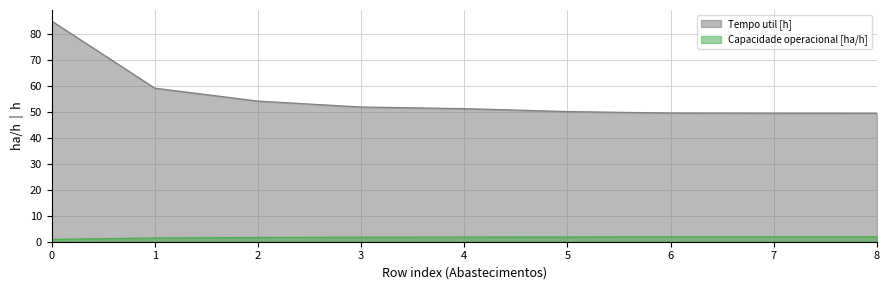

What is the spread (max minus min) of values at 1?

57.8